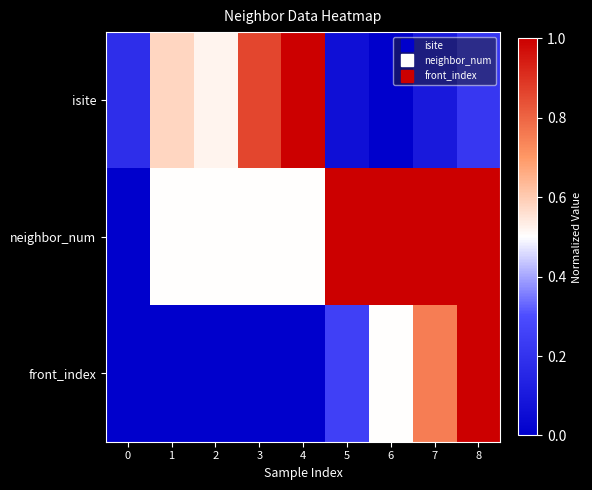

Which series has the largest total across all categories?

neighbor_num